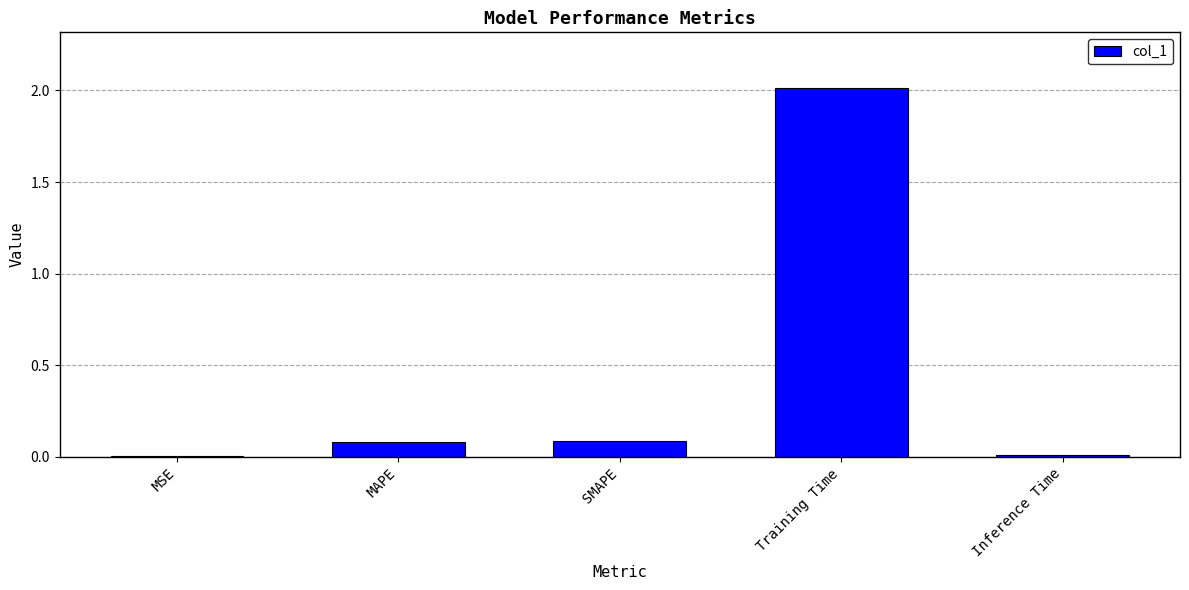

Which category has the highest value across all series?

Training Time